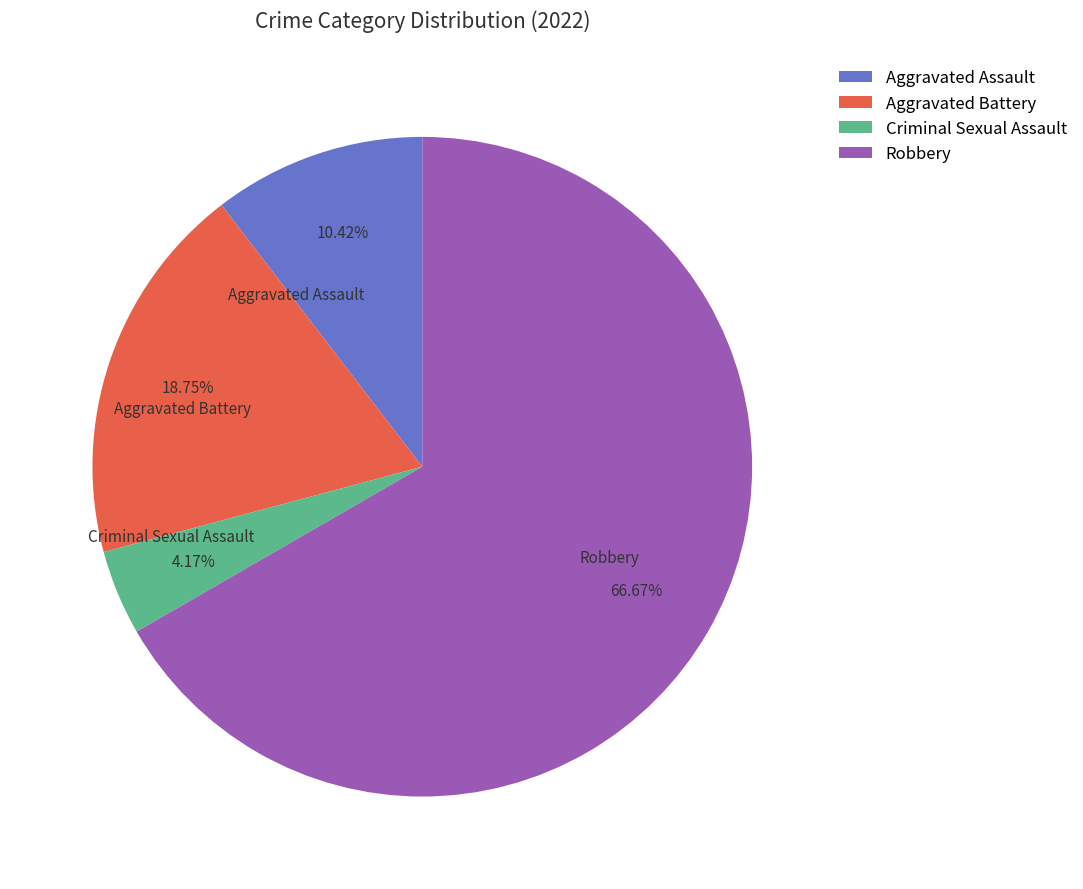

Between Aggravated Battery and Aggravated Assault, which is larger?

Aggravated Battery